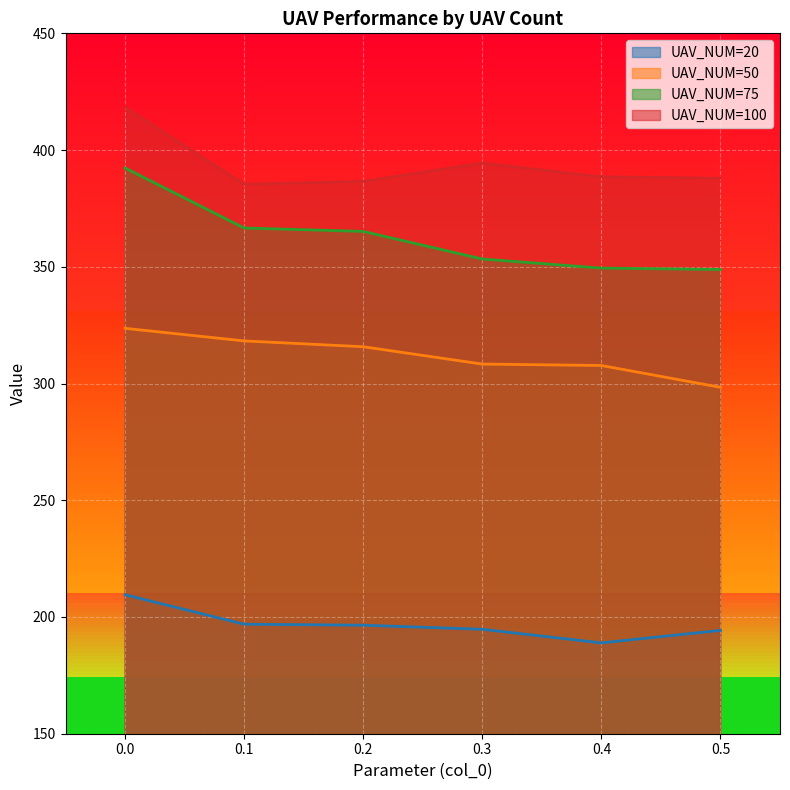

At which label is 100 closest to 401?

0.3